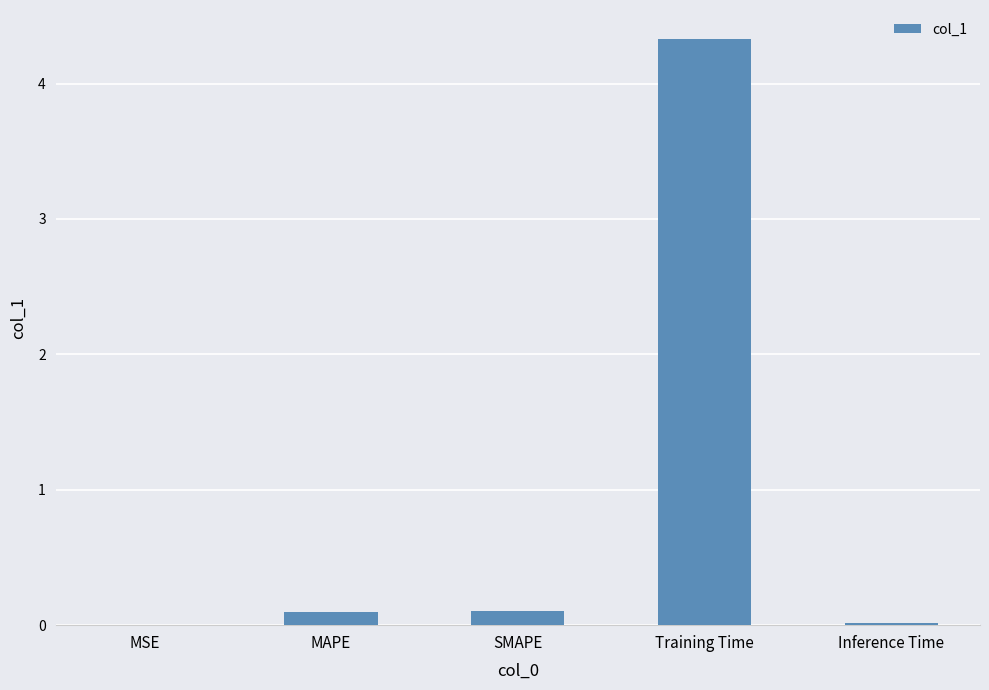

What is the change in value from MSE to Training Time?

+4.3